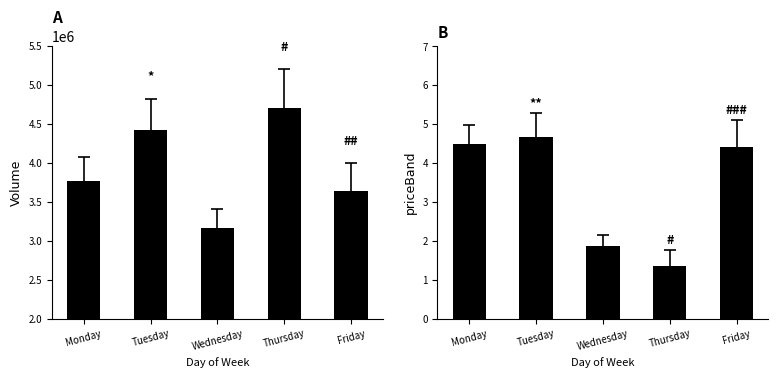

True or false: Volume has a value of 4705516.0 at Thursday.

True